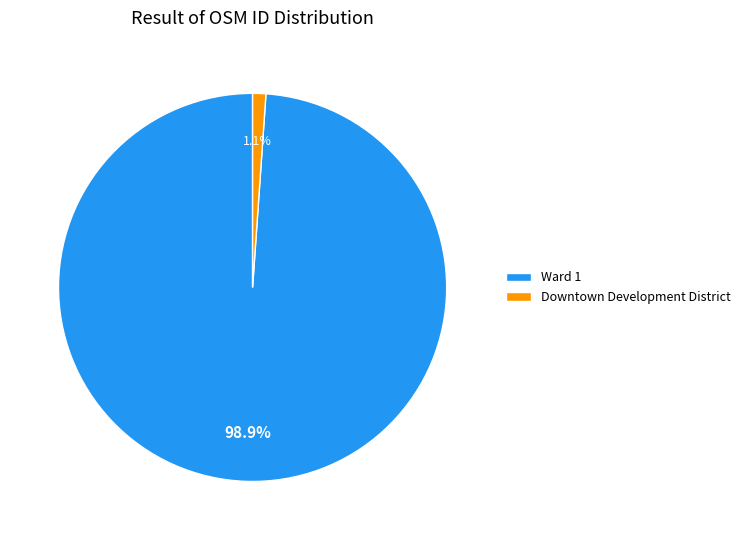

Is there a majority slice in this chart?

Yes